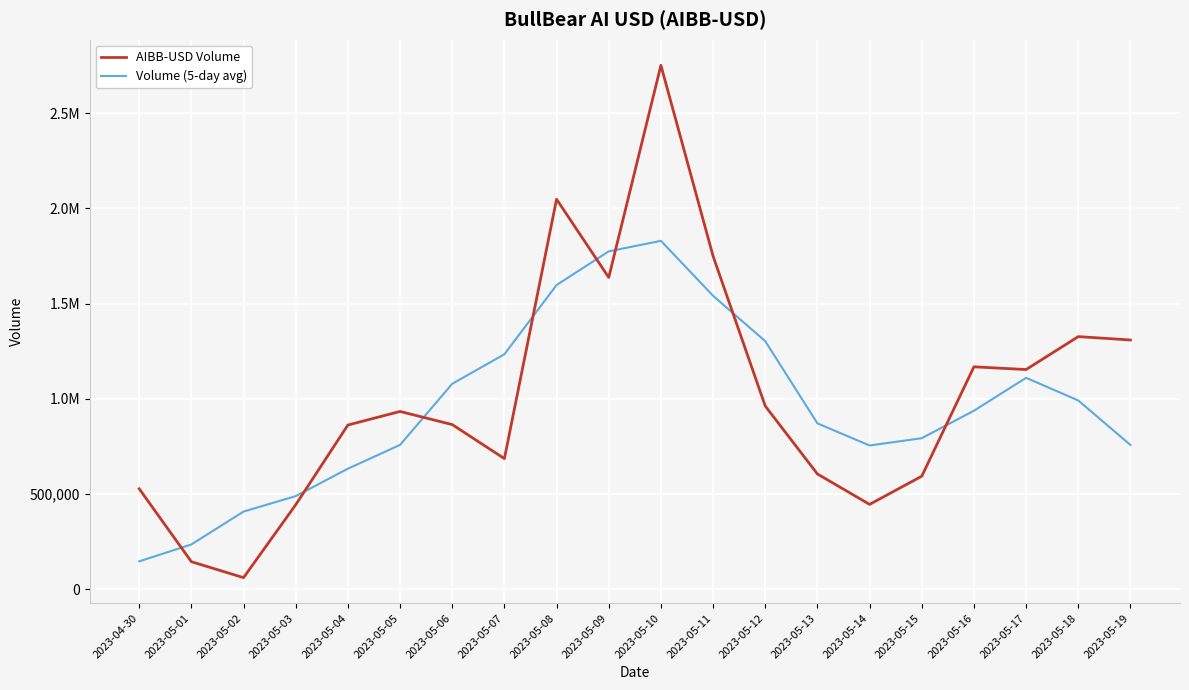

Reading left to right, extract all data points from this chart.

AIBB-USD Volume: 2023-04-30=527676.0	2023-05-01=144904.0	2023-05-02=61240.0	2023-05-03=443973.0	2023-05-04=862295.0	2023-05-05=933551.0	2023-05-06=864568.0	2023-05-07=686064.0	2023-05-08=2047516.0	2023-05-09=1636831.0	2023-05-10=2750208.0	2023-05-11=1748800.0	2023-05-12=961920.0	2023-05-13=605324.0	2023-05-14=445705.0	2023-05-15=593629.0	2023-05-16=1167834.0	2023-05-17=1153528.0	2023-05-18=1326357.0	2023-05-19=1308653.0
Volume (5-day avg): 2023-04-30=146764.0	2023-05-01=235558.6	2023-05-02=408017.6	2023-05-03=489192.6	2023-05-04=633125.4	2023-05-05=758090.2	2023-05-06=1078798.8	2023-05-07=1233706.0	2023-05-08=1597037.4	2023-05-09=1773883.8	2023-05-10=1829055.0	2023-05-11=1540616.6	2023-05-12=1302391.4	2023-05-13=871075.6	2023-05-14=754882.4	2023-05-15=793204.0	2023-05-16=937410.6	2023-05-17=1110000.2	2023-05-18=991274.4	2023-05-19=757707.6